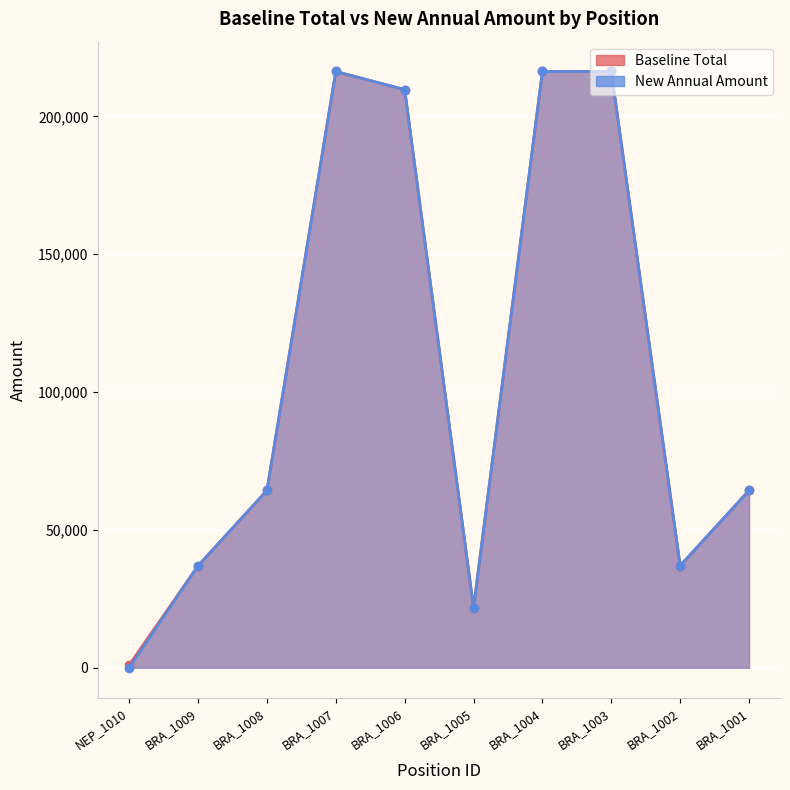

True or false: Baseline Total has a value of 79578 at BRA_1006.

False